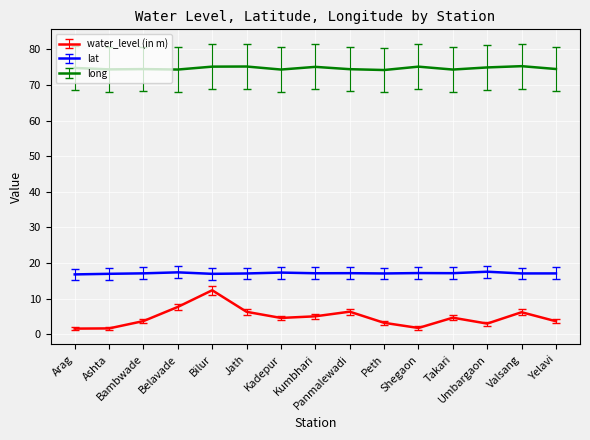

List the series in order of their overall mean, highest first.

long, lat, water_level (in m)